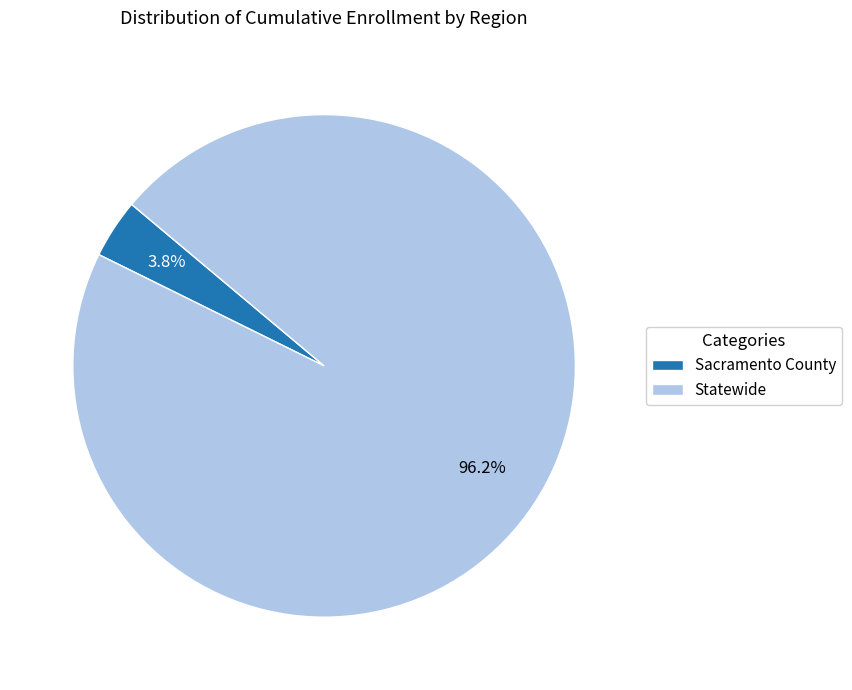

Do Sacramento County and Statewide together represent more than half of the pie?

Yes